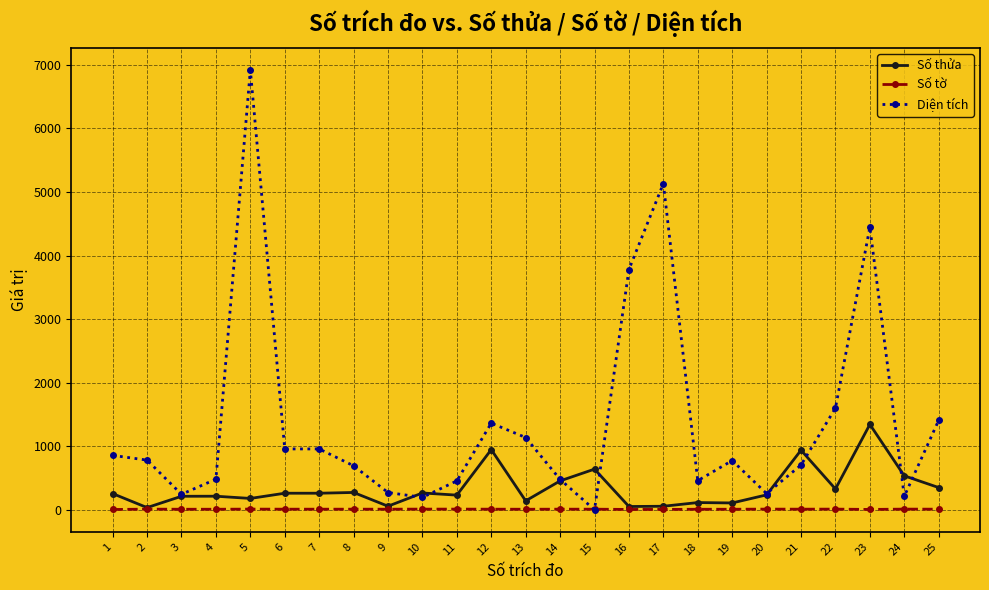

The value of Diện tích at 17 is 1135.3. True or false?

False